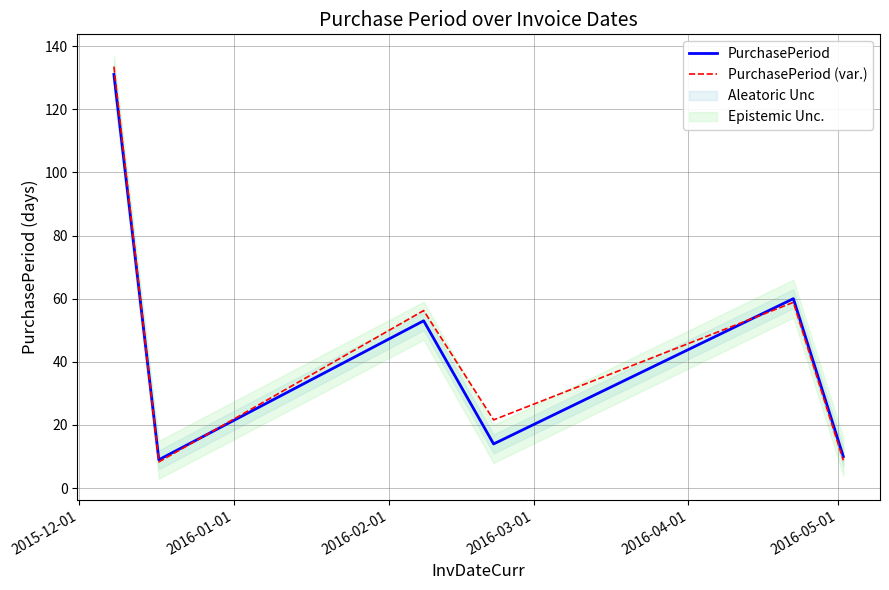

True or false: PurchasePeriod has more than 1 interior local peaks.

True